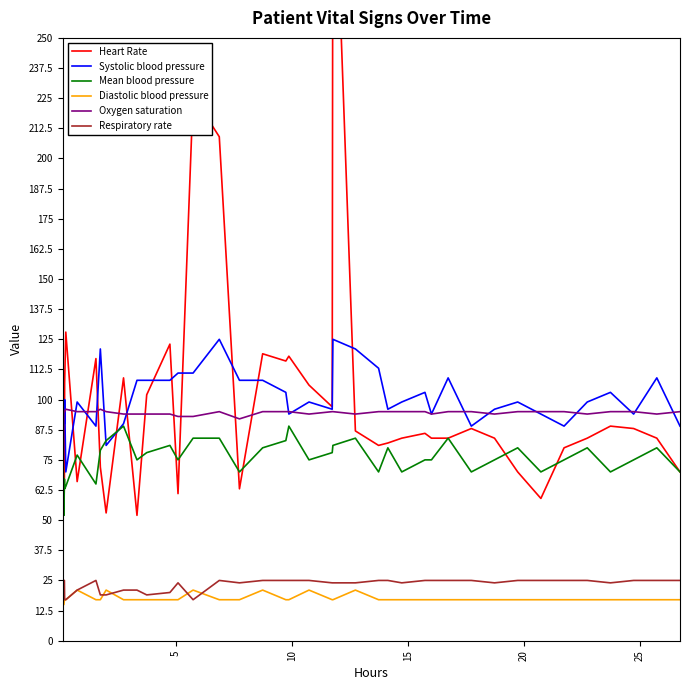

True or false: Diastolic blood pressure and Mean blood pressure intersect in this chart.

False